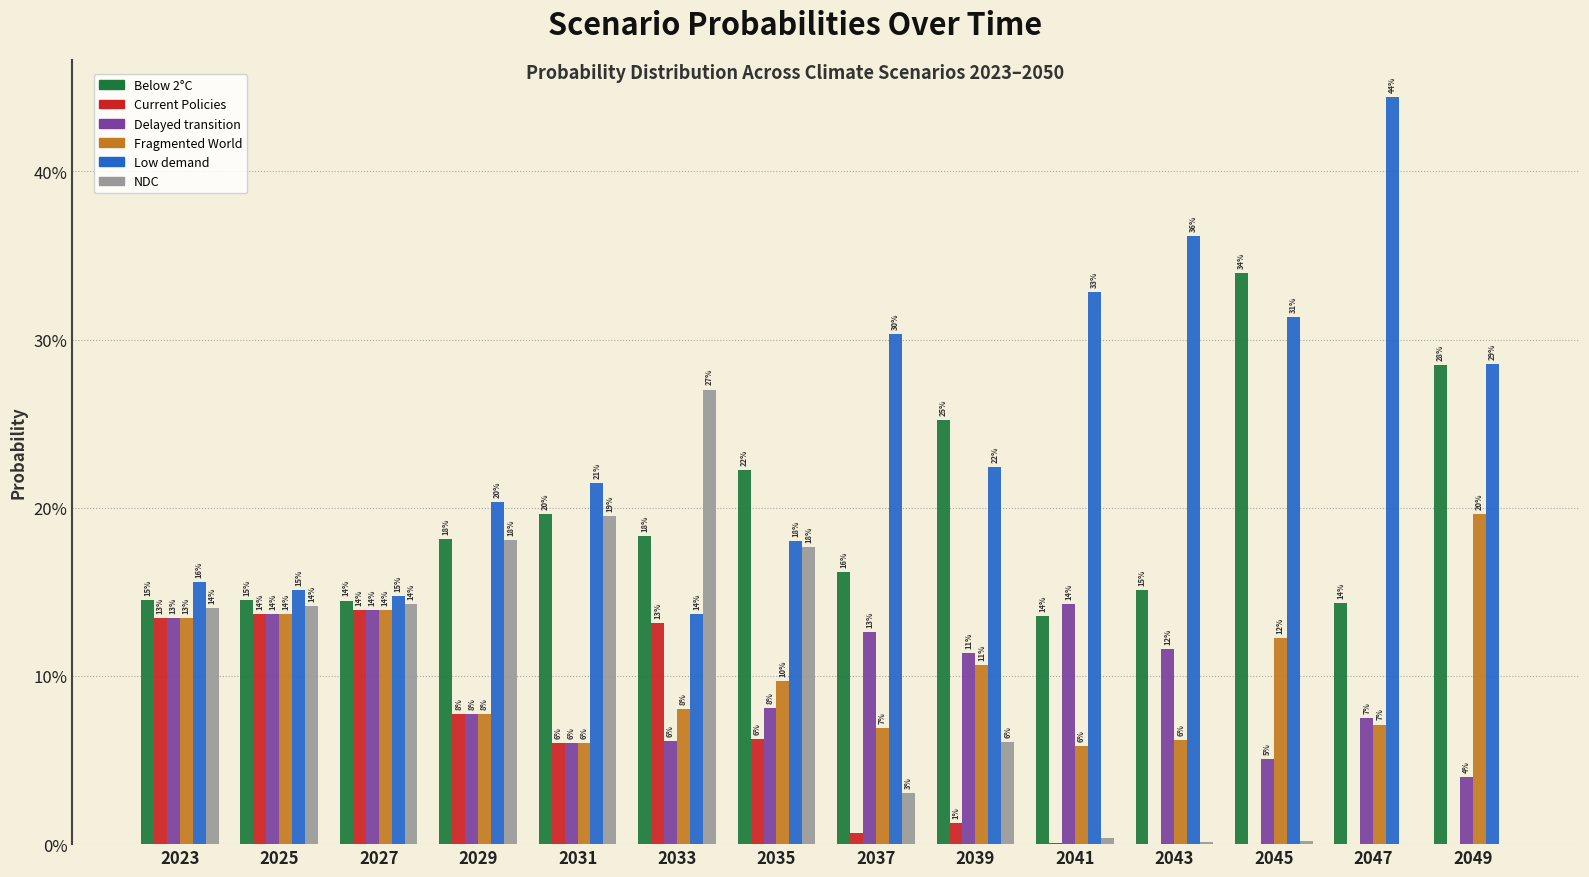

Which has a higher value, 2031 or 2033?

2031